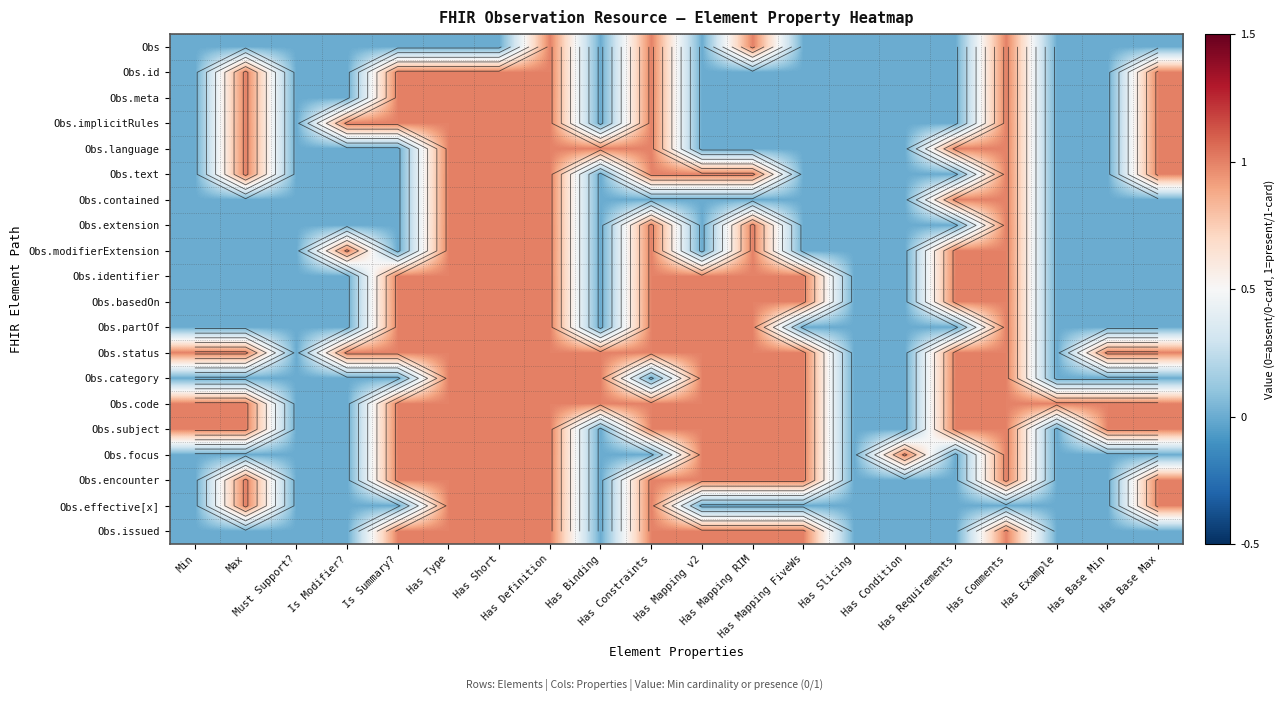

At which category does the chart reach its minimum across all series?

Min